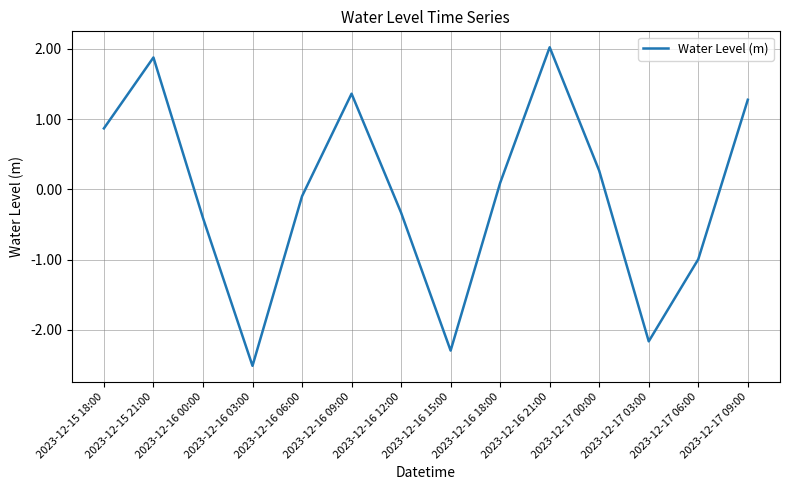

List the labels in order of value, largest first.

2023-12-16 21:00, 2023-12-15 21:00, 2023-12-16 09:00, 2023-12-17 09:00, 2023-12-15 18:00, 2023-12-17 00:00, 2023-12-16 18:00, 2023-12-16 06:00, 2023-12-16 12:00, 2023-12-16 00:00, 2023-12-17 06:00, 2023-12-17 03:00, 2023-12-16 15:00, 2023-12-16 03:00